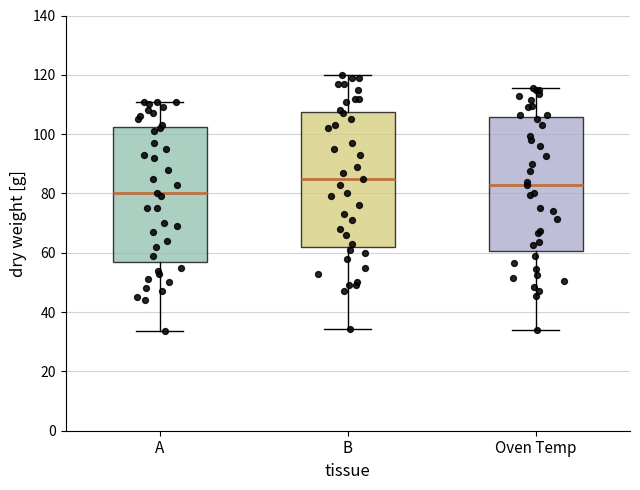

Reading left to right, read every box against the y-axis: the position of its median line, the range the box covers, and the ends of its whiskers. The values are not printed on the chart, so give them approximately, as read against the axis.

A: median 80, box 58 to 102, whiskers 34 to 112
B: median 86, box 62 to 108, whiskers 34 to 120
Oven Temp: median 84, box 60 to 106, whiskers 34 to 116